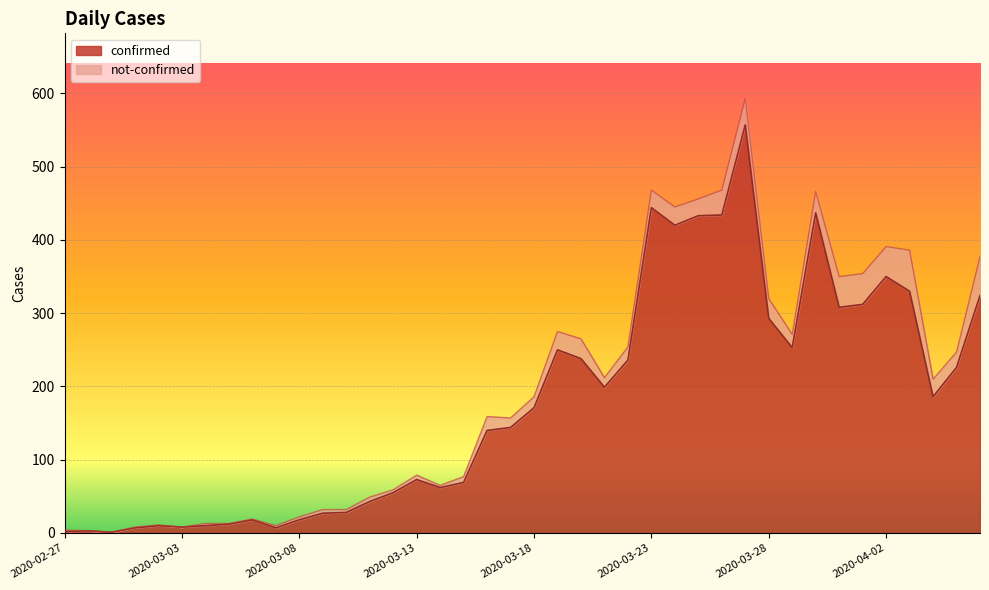

How many points are lower than both their immediate neighbors (excluding endpoints)?

9